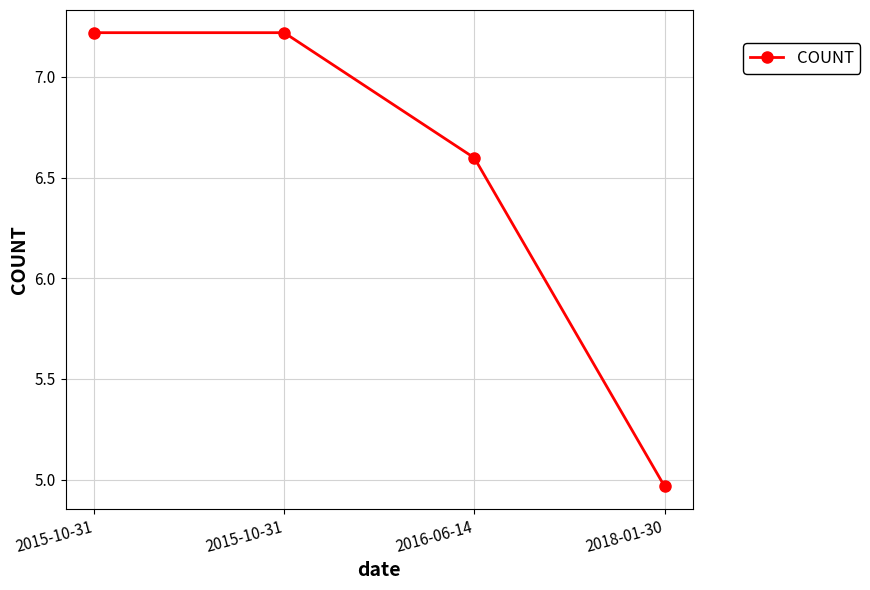

Does the chart have visible grid lines?

Yes